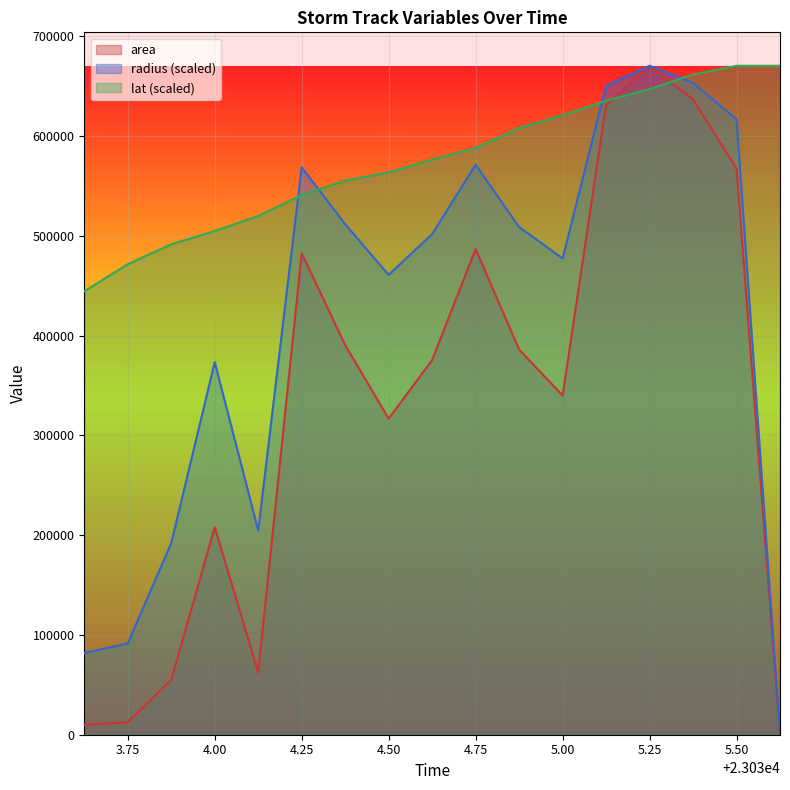

The value of area at 4.50 is 535667.6. True or false?

False